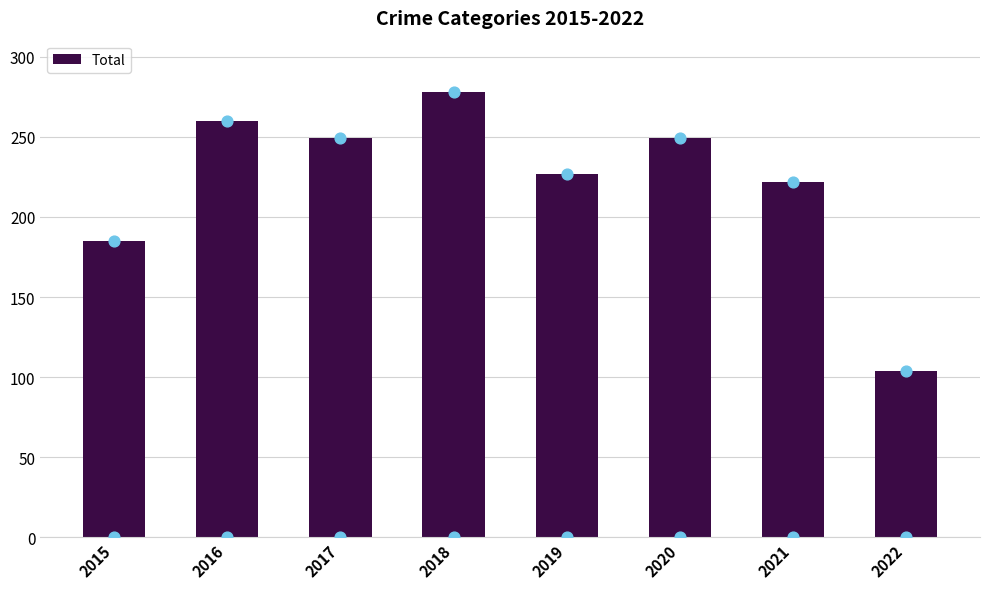

What is the change in value from 2019 to 2022?

-123